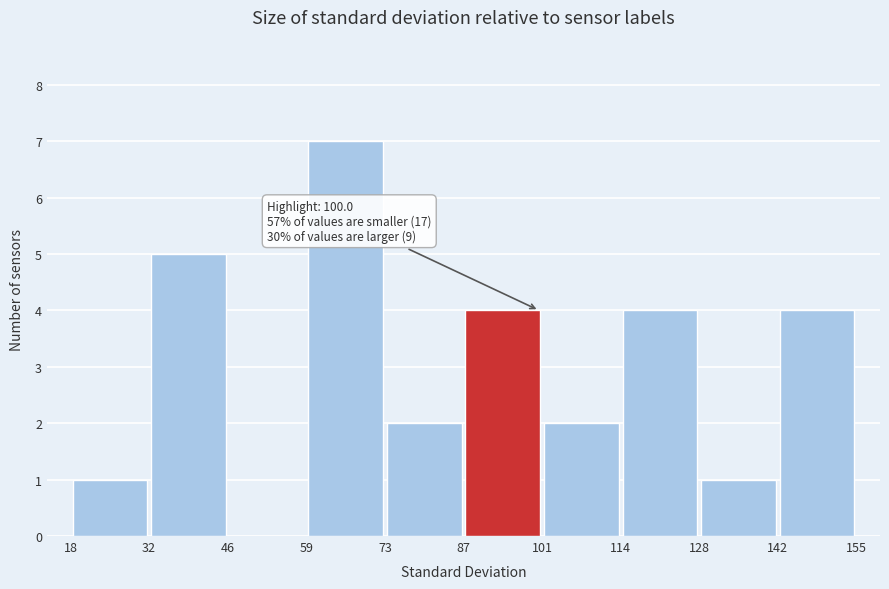

Over which range of the x-axis is the bar tallest?

59 to 73